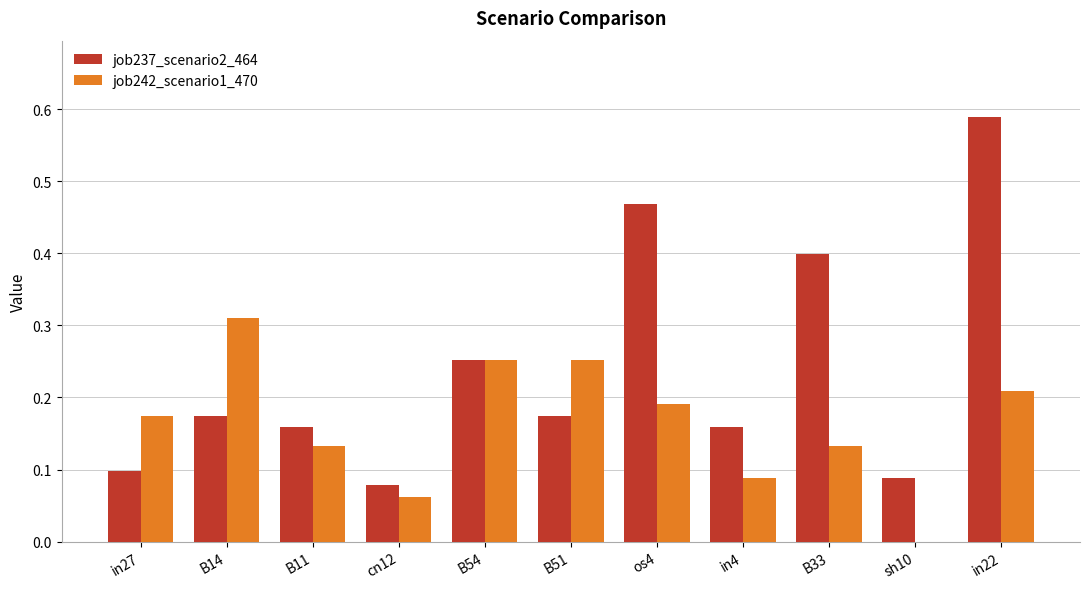

What is the sum of all job237_scenario2_464 values?

2.6